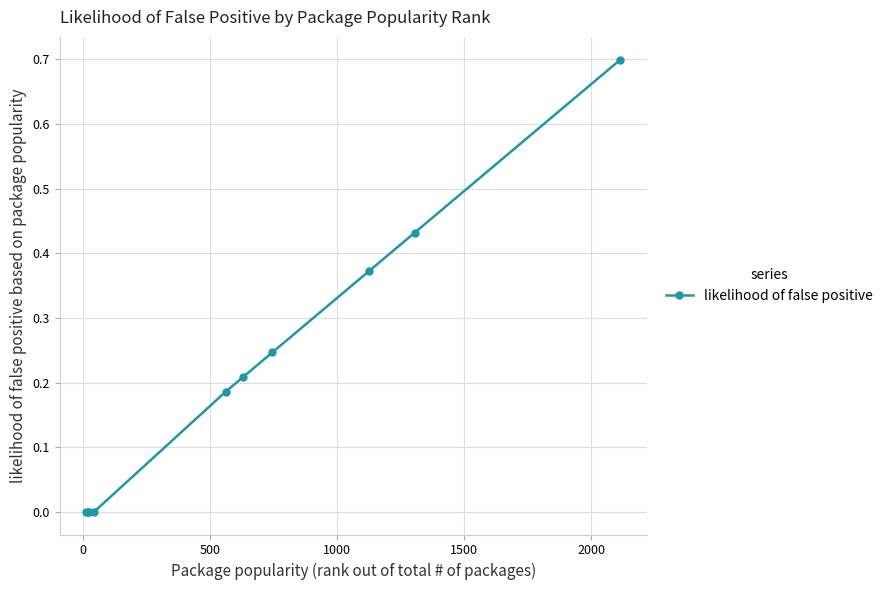

What is the difference between the maximum and minimum values?

0.7